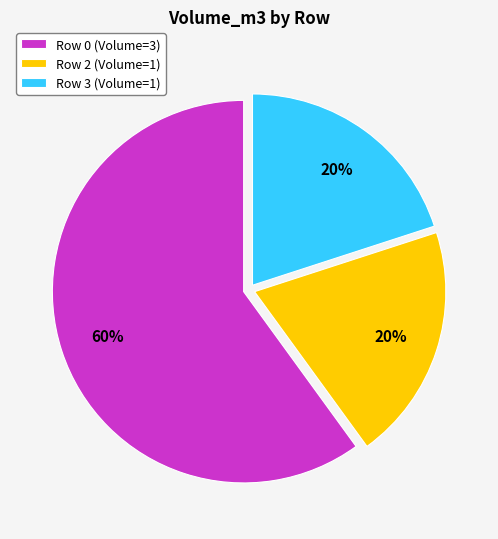

The Row 0 slice represents 60% of the pie. True or false?

True